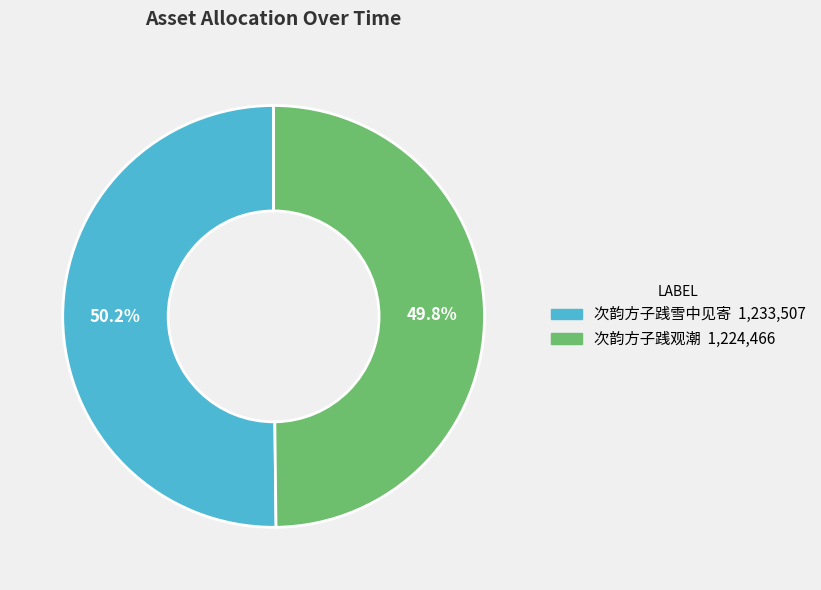

What portion of the pie excludes 次韵方子践雪中见寄?

49.8%